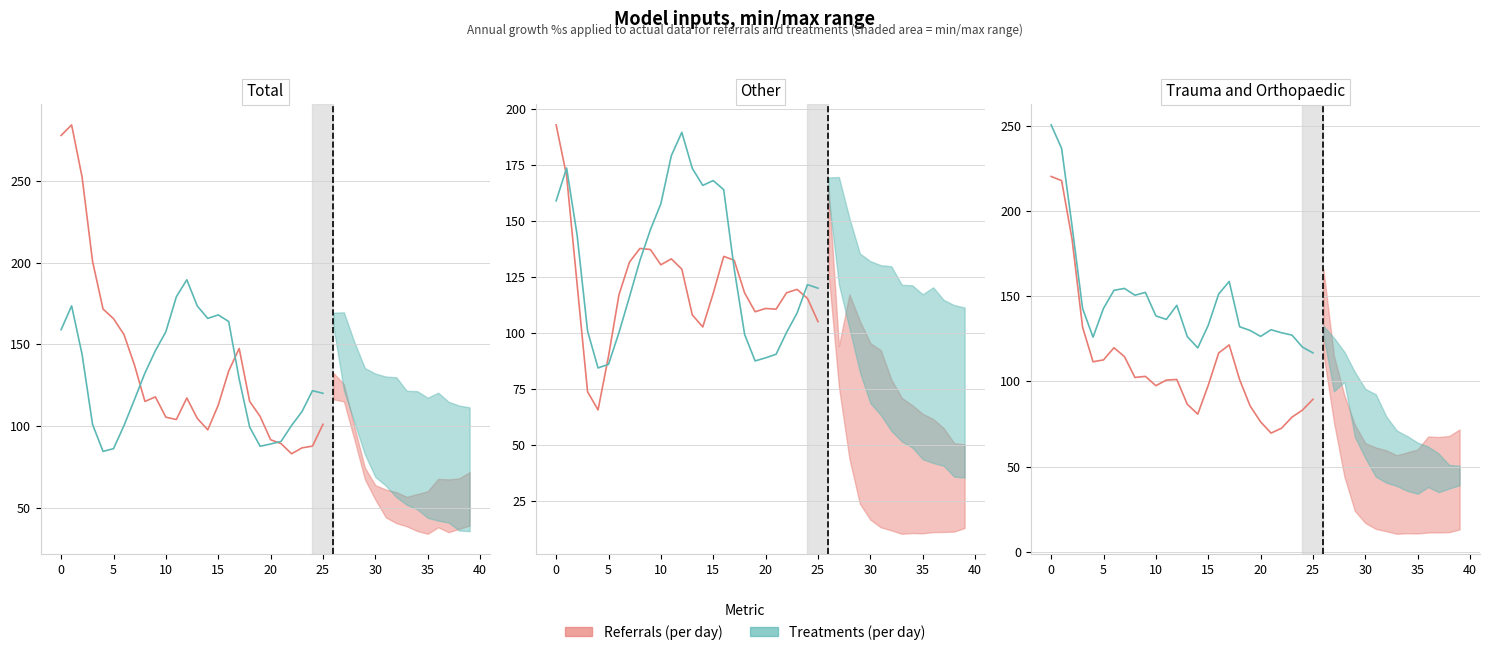

Which series has the largest total across all categories?

Treatments (per day)